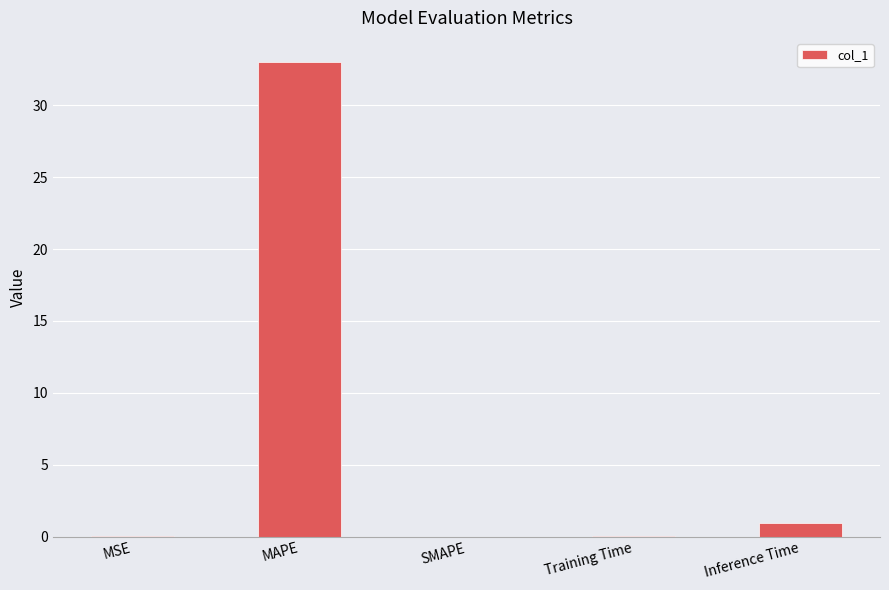

What is the average value?

6.8